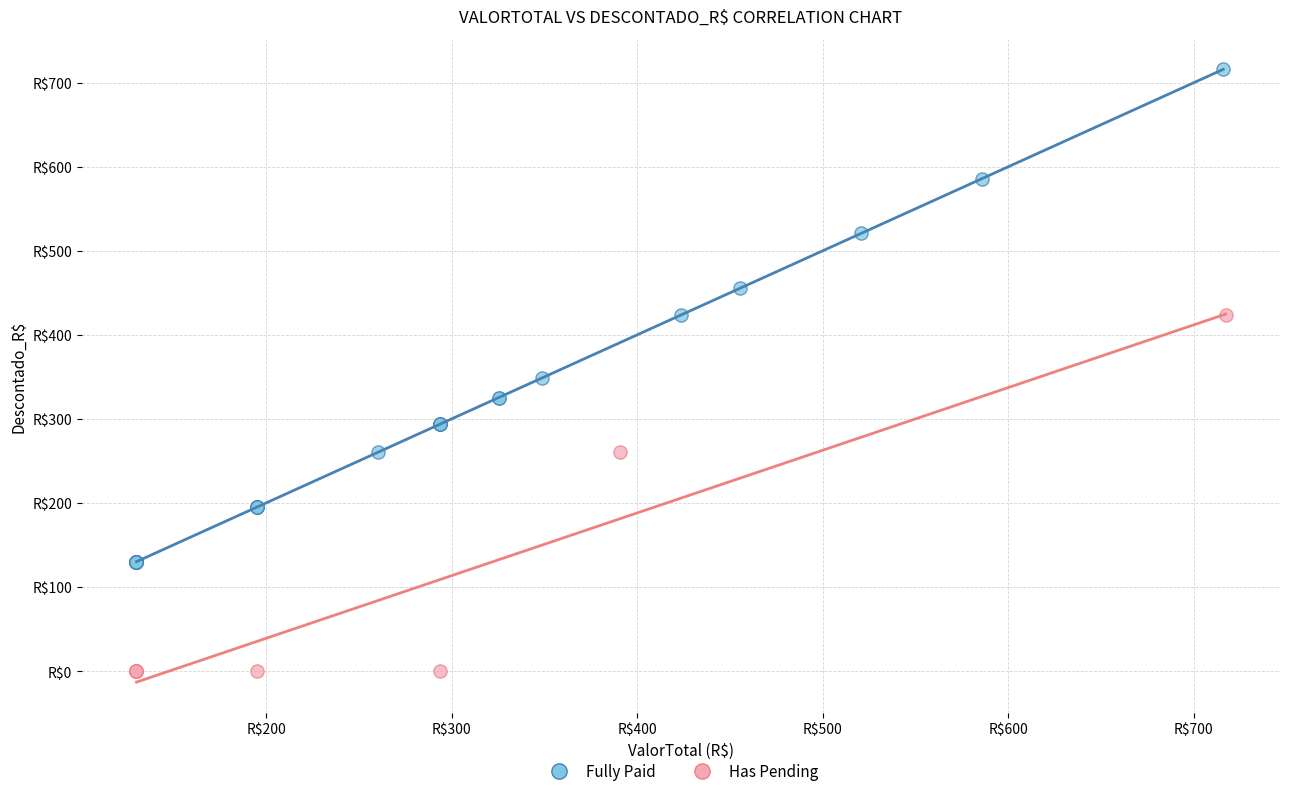

Which series reaches the maximum Y coordinate?

Fully Paid